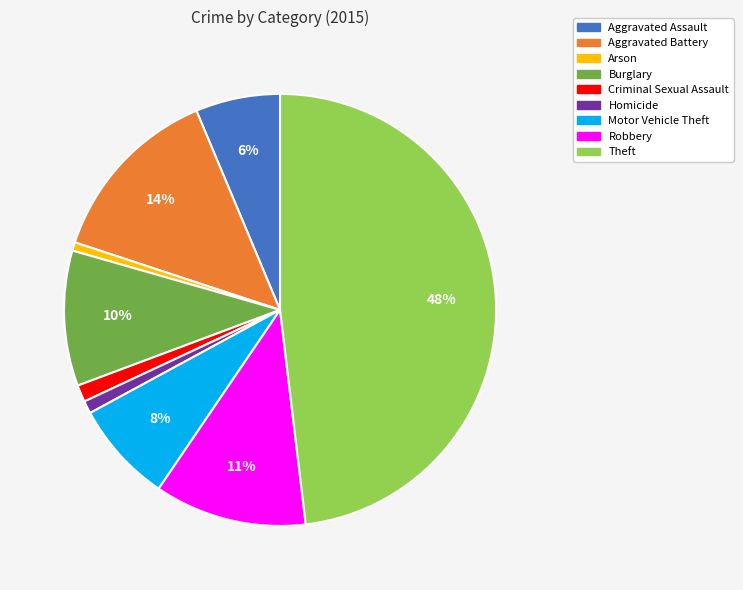

Is it true that Aggravated Battery is 14% of the pie?

True